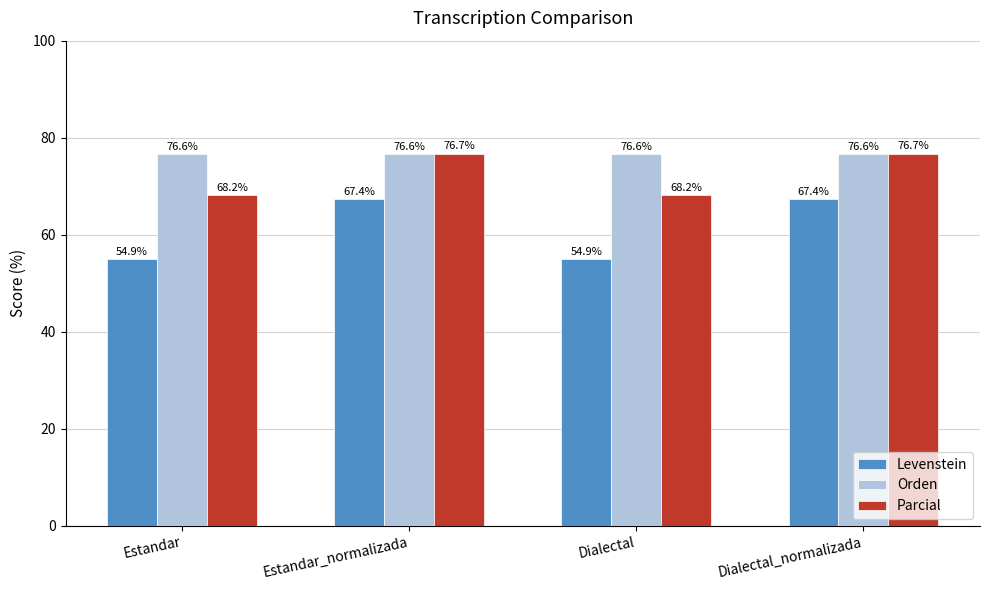

Which series has the largest total across all categories?

Orden